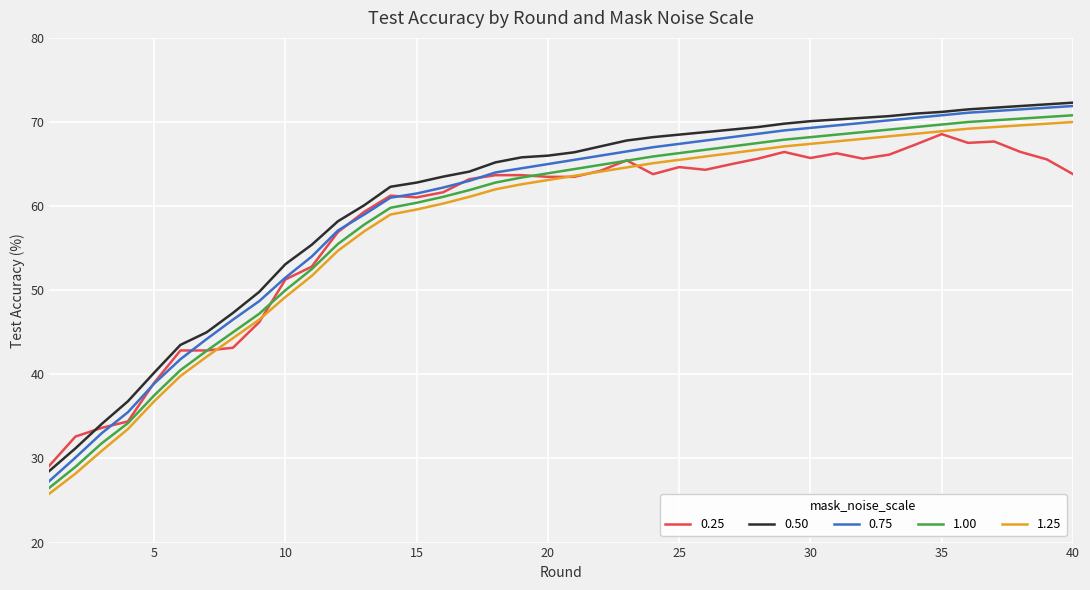

True or false: 1.25 and 0.75 intersect in this chart.

False